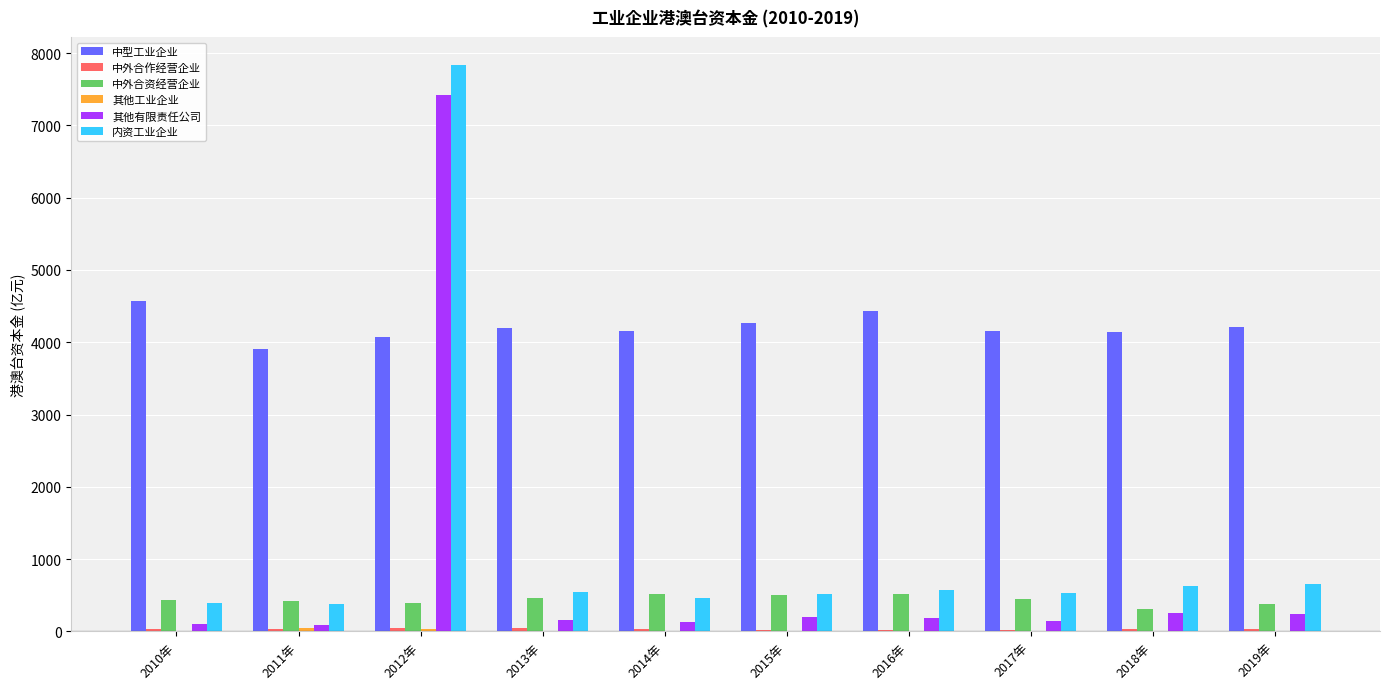

At which category is the sum across all series the highest?

2012年